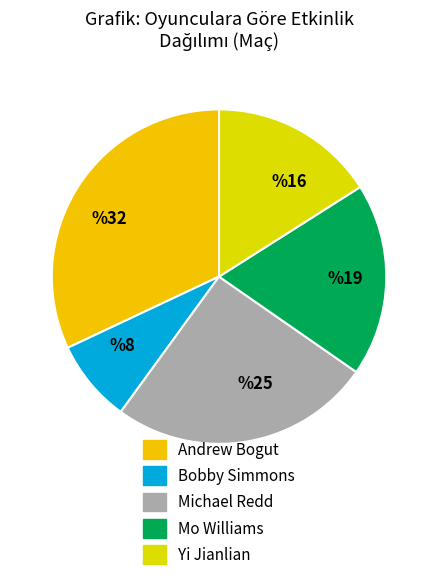

Which category has the biggest portion of the pie?

%32